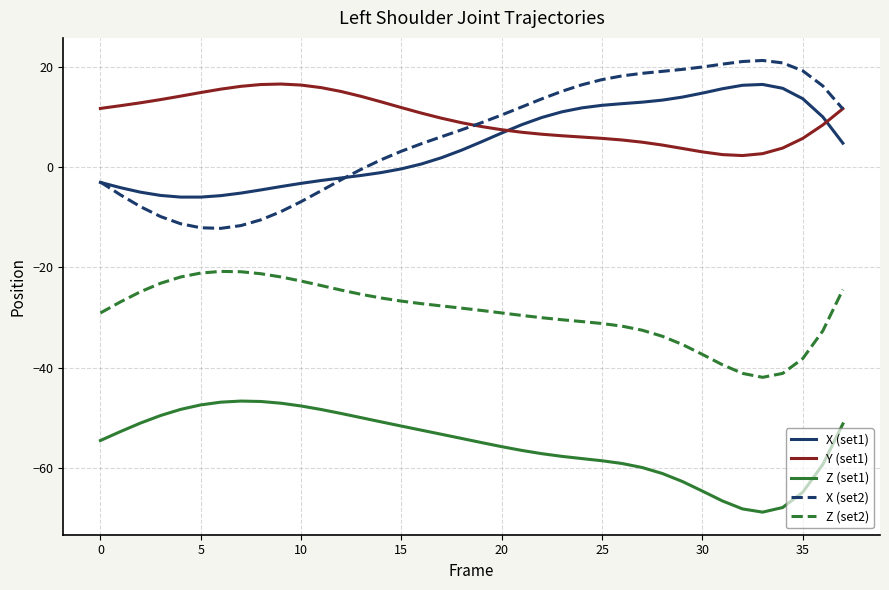

What is the minimum value shown in the chart?

-68.7